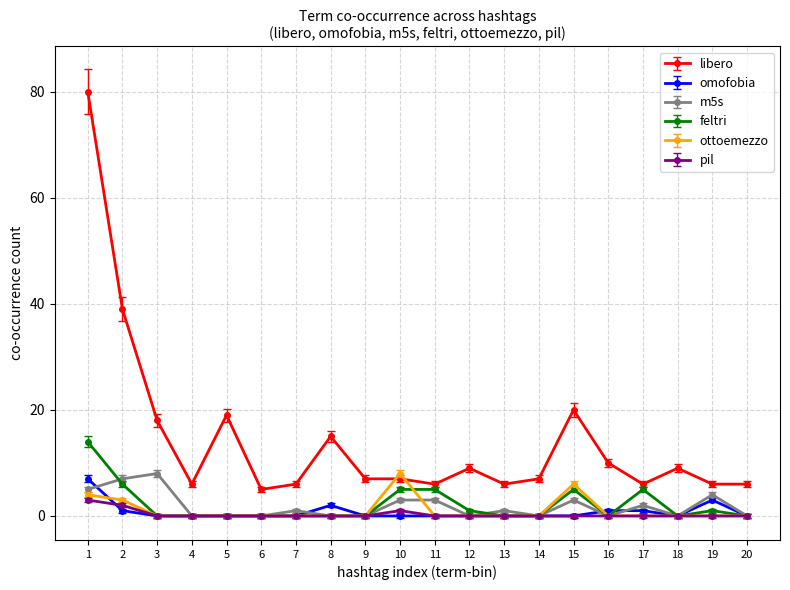

True or false: pil and libero intersect in this chart.

False